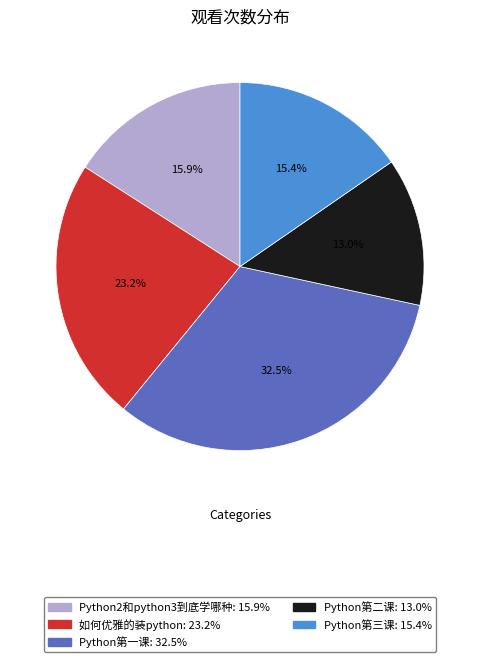

Rank the categories by value from highest to lowest.

Python第一课, 如何优雅的装python, Python2和python3到底学哪种, Python第三课, Python第二课